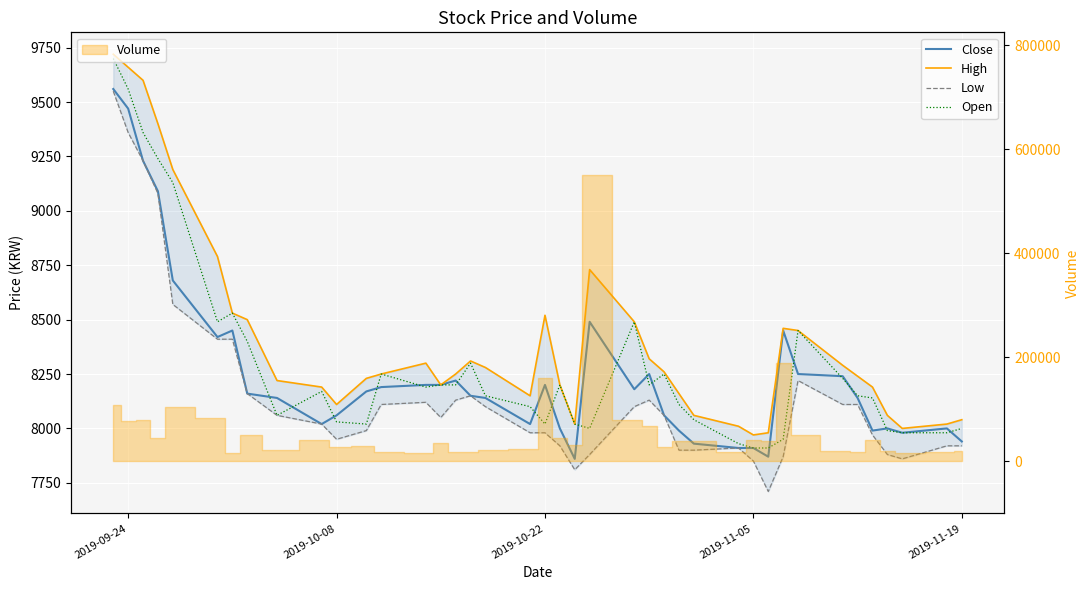

What is the lowest value of the Low series?

7710